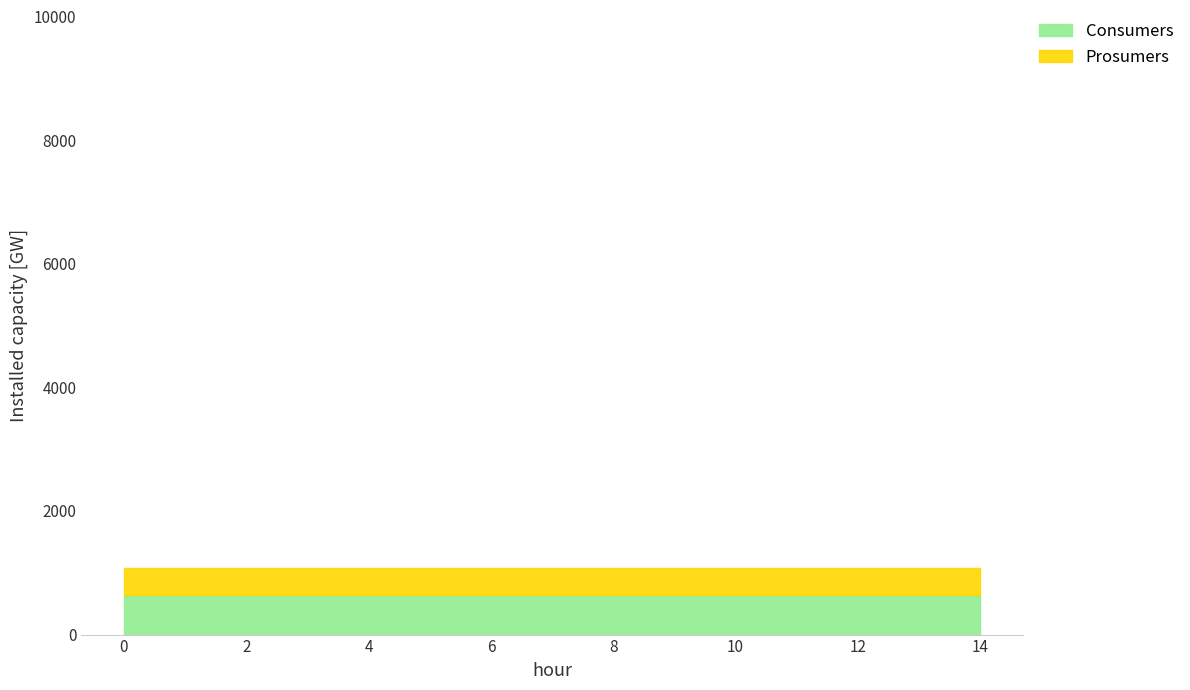

Does the chart have visible grid lines?

No